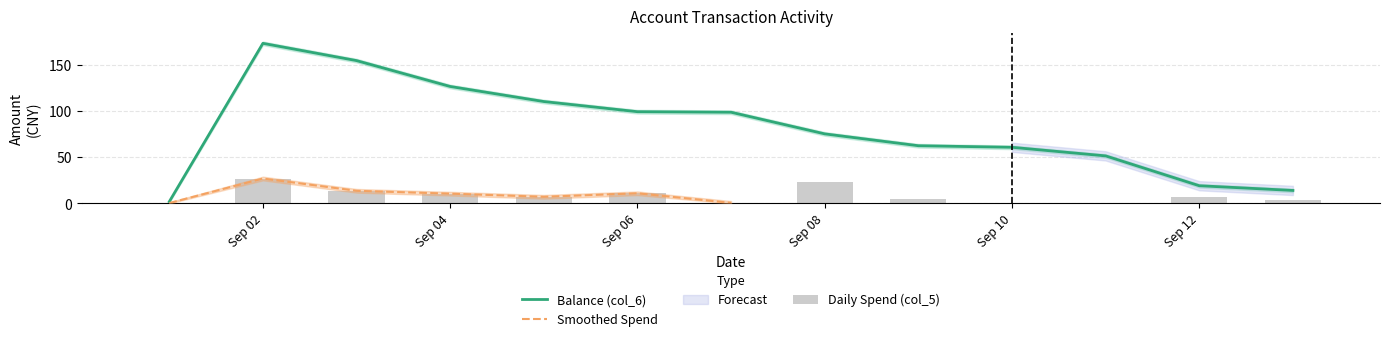

What is the highest value of the Balance (col_6) series?

173.3